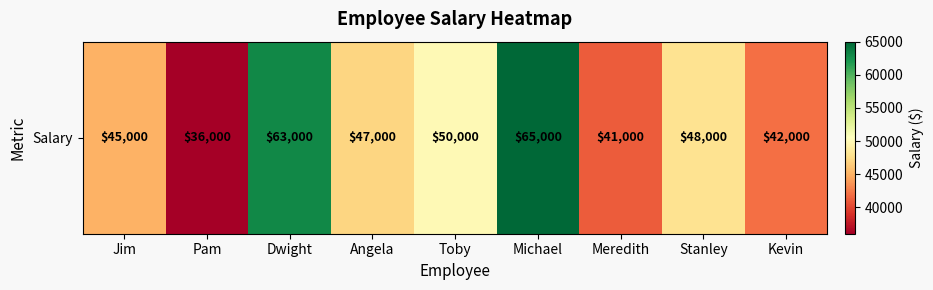

Where is the data nearest to the value 50500?

Toby